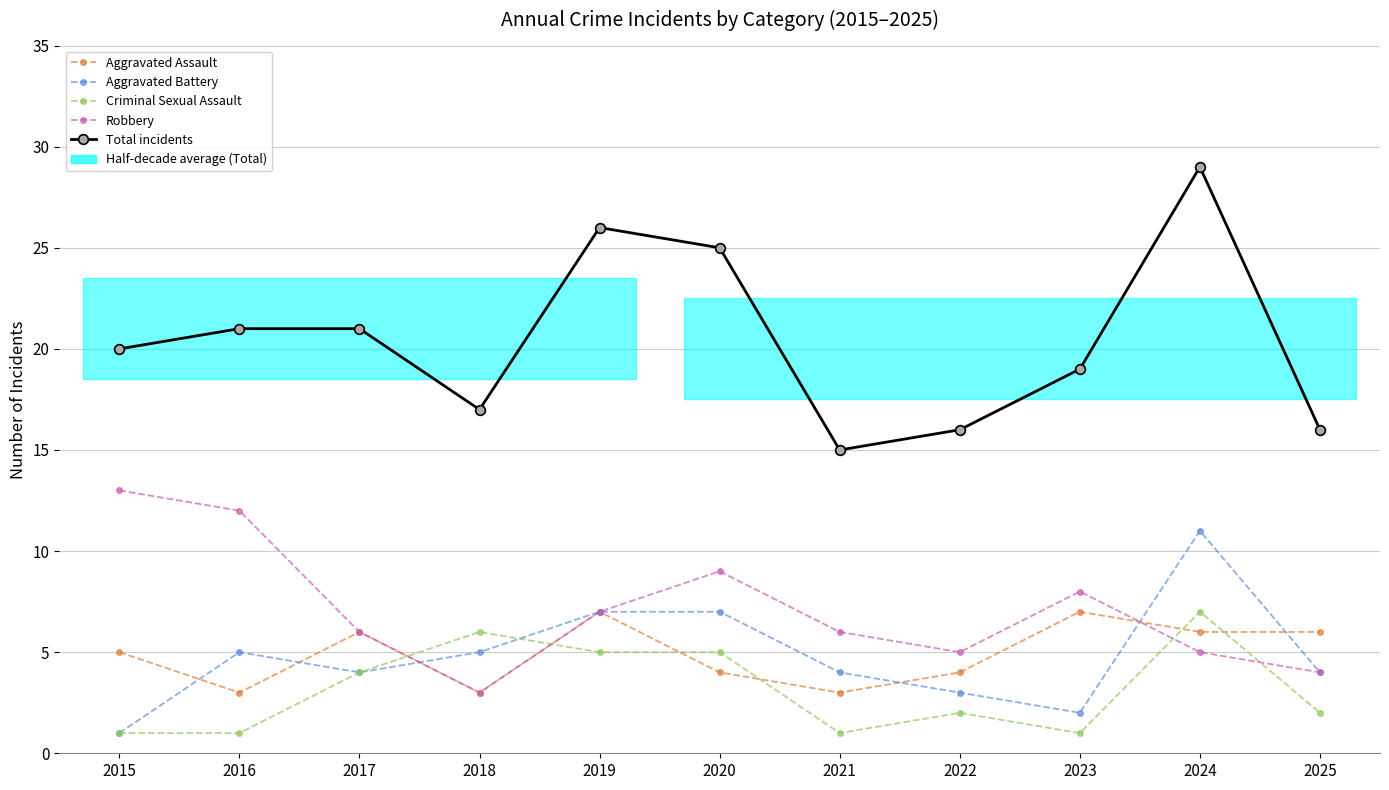

Which series has the largest range (max minus min)?

Total incidents